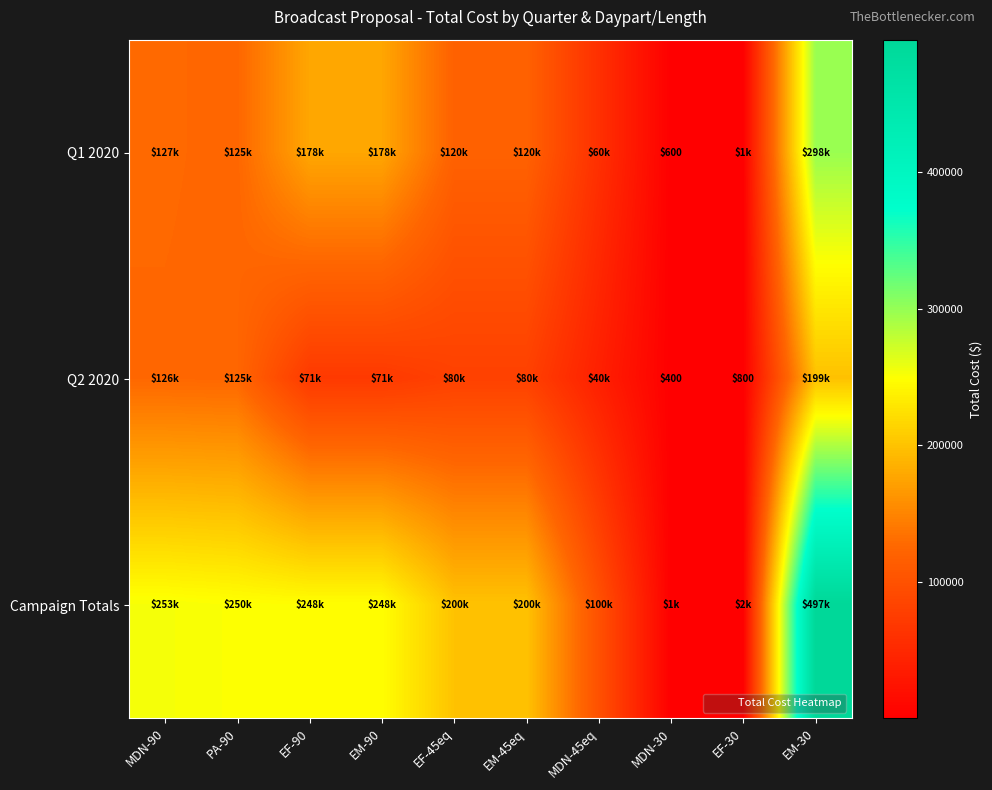

Rank the categories by Campaign Totals value from lowest to highest.

MDN-30, EF-30, MDN-45eq, EF-45eq, EM-45eq, EF-90, EM-90, PA-90, MDN-90, EM-30